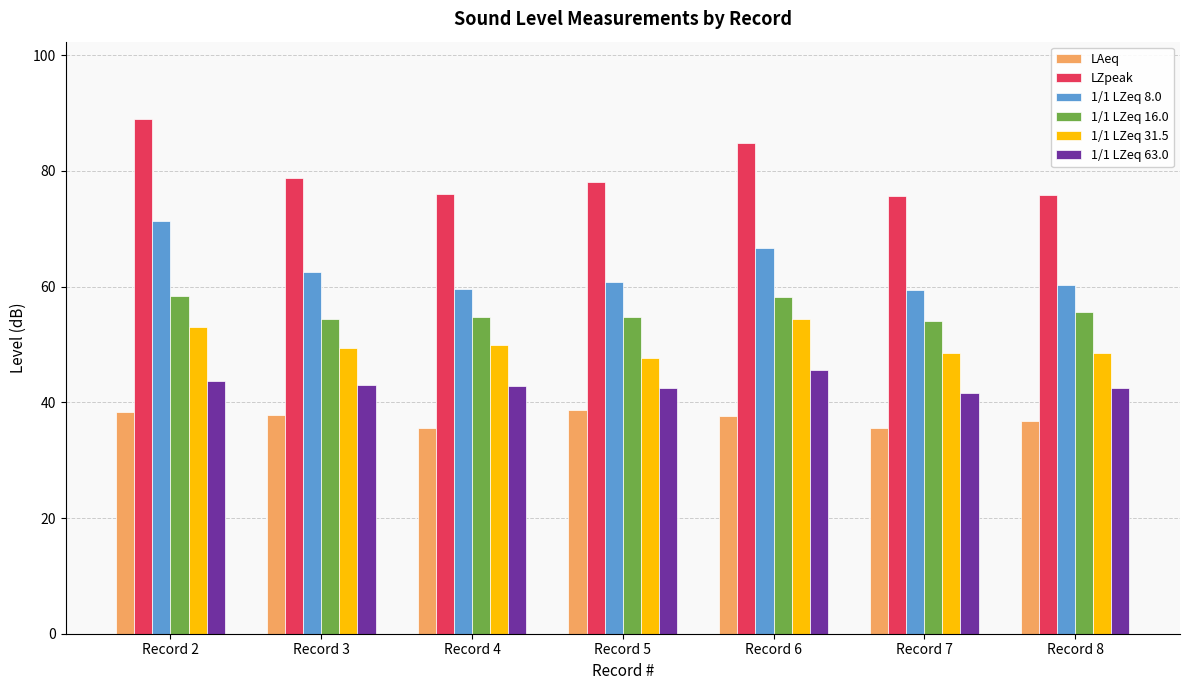

What is the average value of the 1/1 LZeq 16.0 series?

55.8